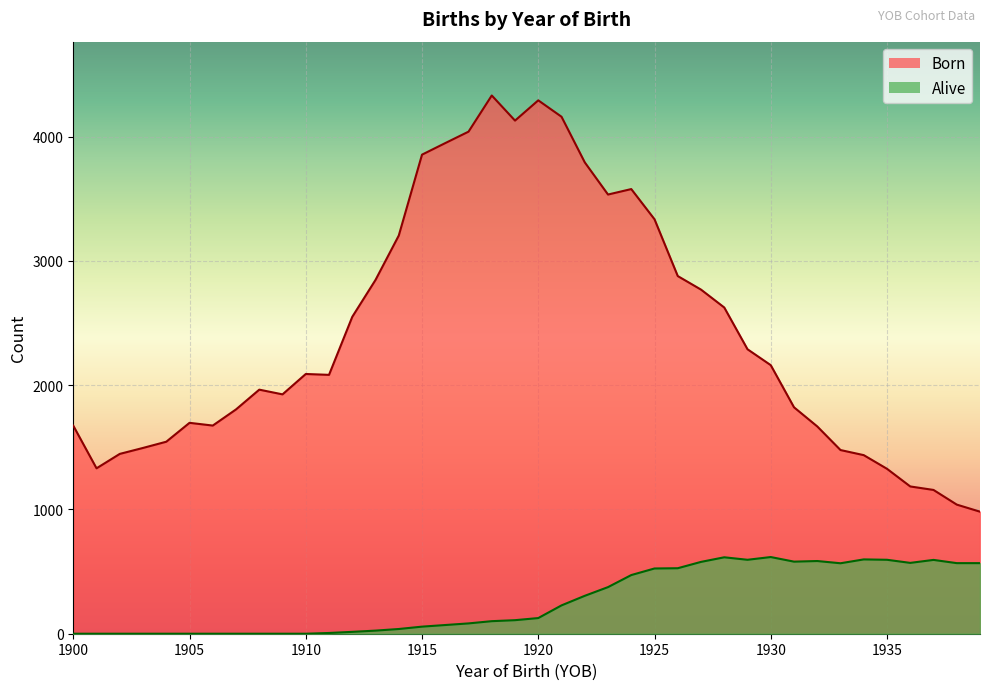

Rank the series by their maximum value, from highest to lowest.

Born, Alive